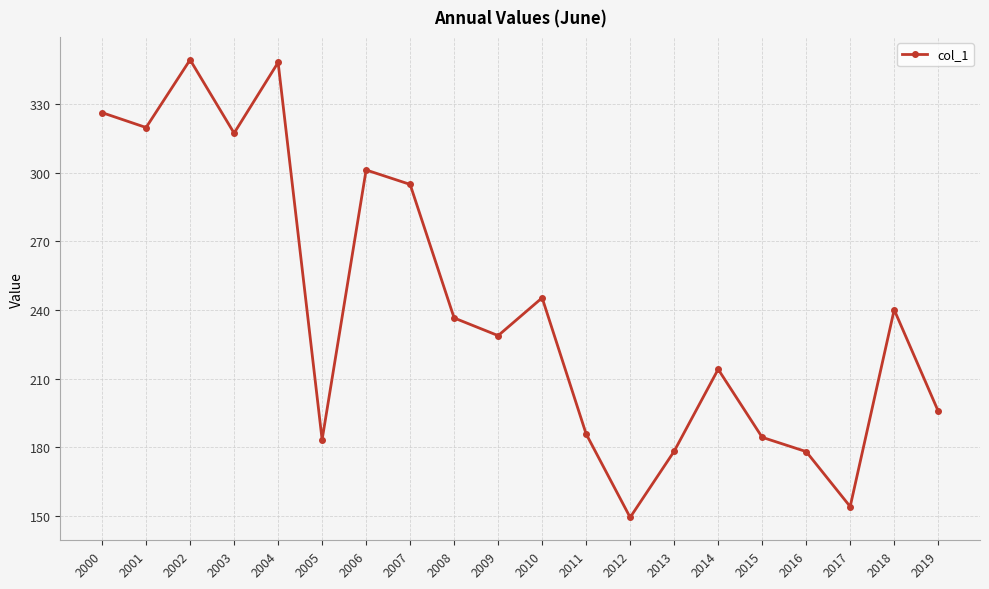

What is the difference between the values at 2018 and 2000?

86.2